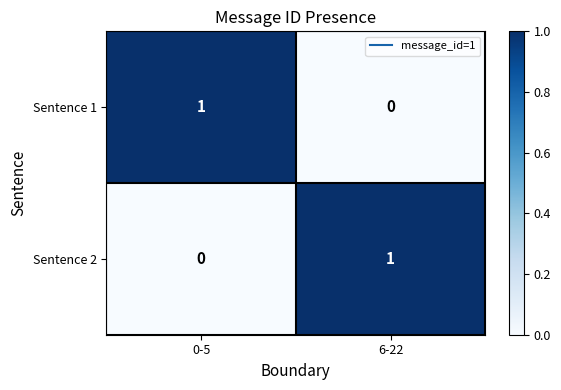

At which label does Sentence 2 reach its minimum?

0-5